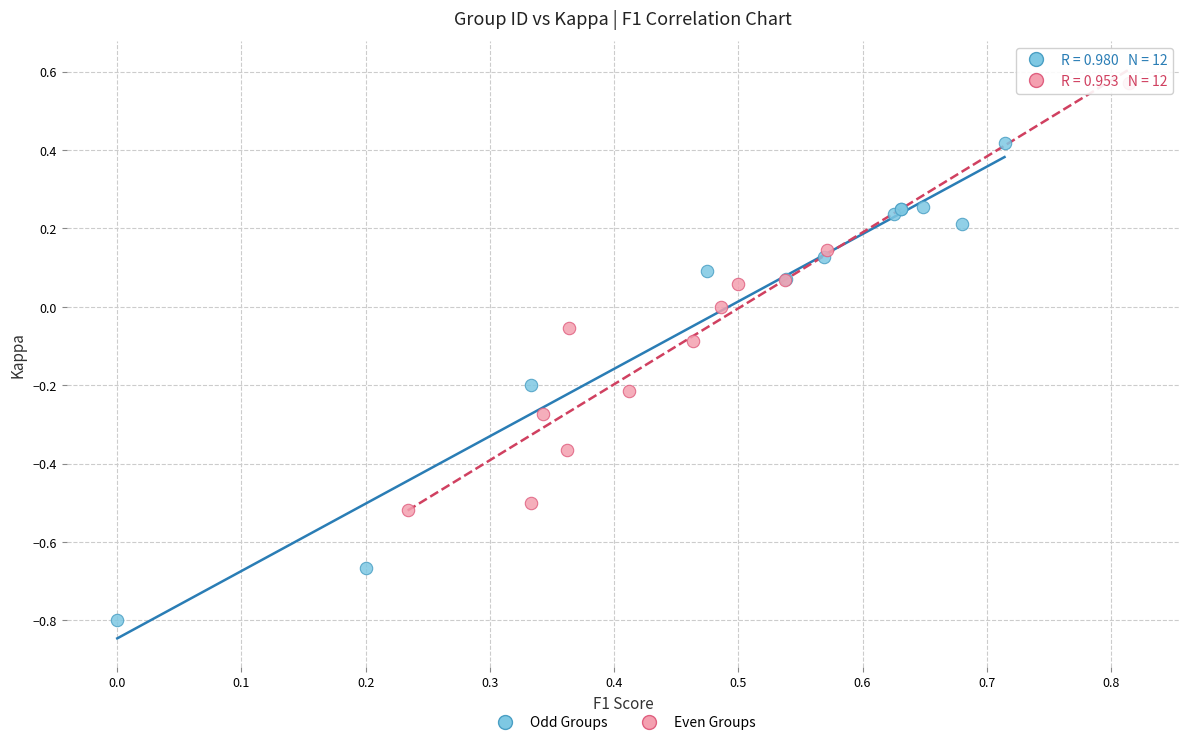

Which series reaches the minimum Y coordinate?

Odd Groups